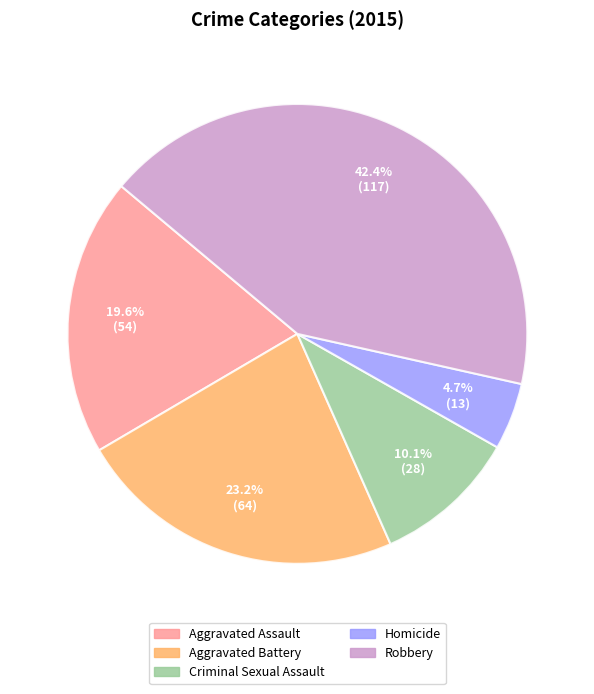

Approximately how many times larger is the value at Robbery compared to Aggravated Assault?

2.2